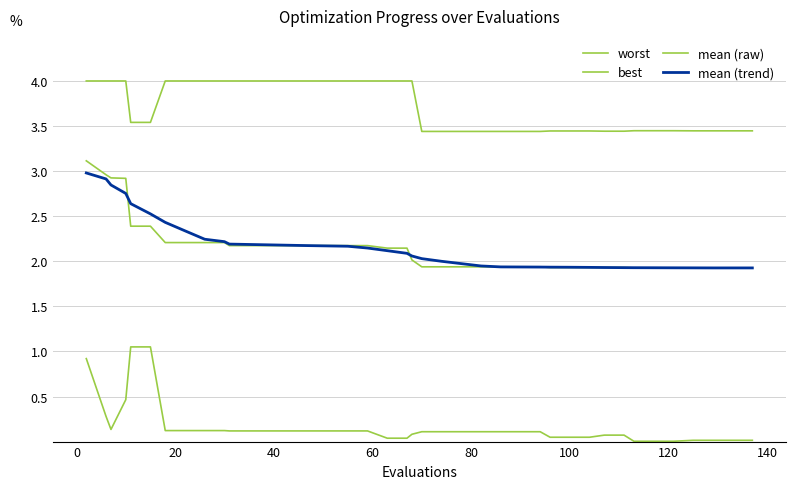

Which series has the largest total across all categories?

worst